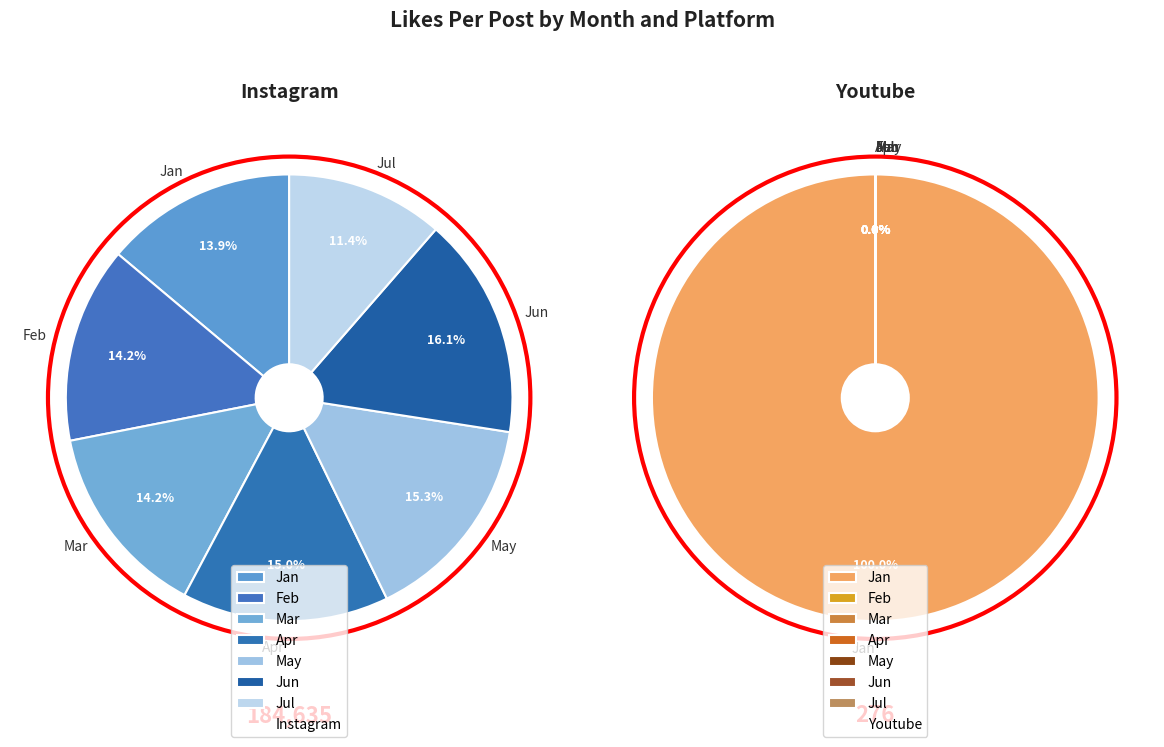

To the nearest percent, what is the difference between the largest and smallest slice percentages?

100%